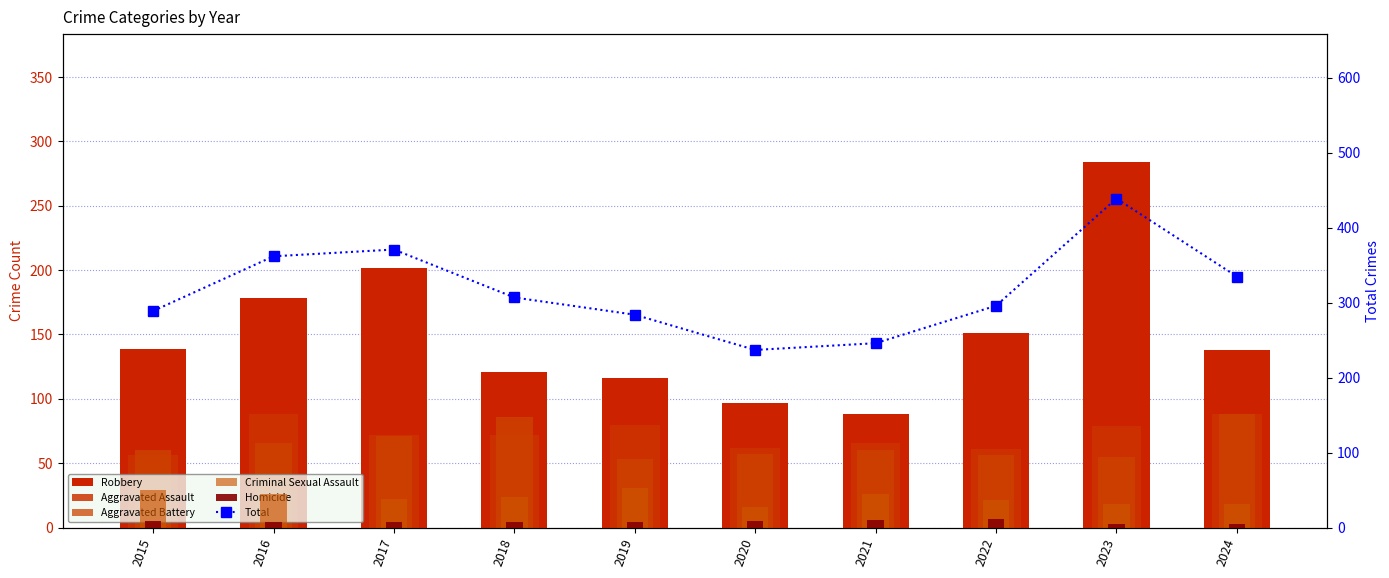

What are all the series names shown in the legend?

Robbery, Aggravated Assault, Aggravated Battery, Criminal Sexual Assault, Homicide, Total